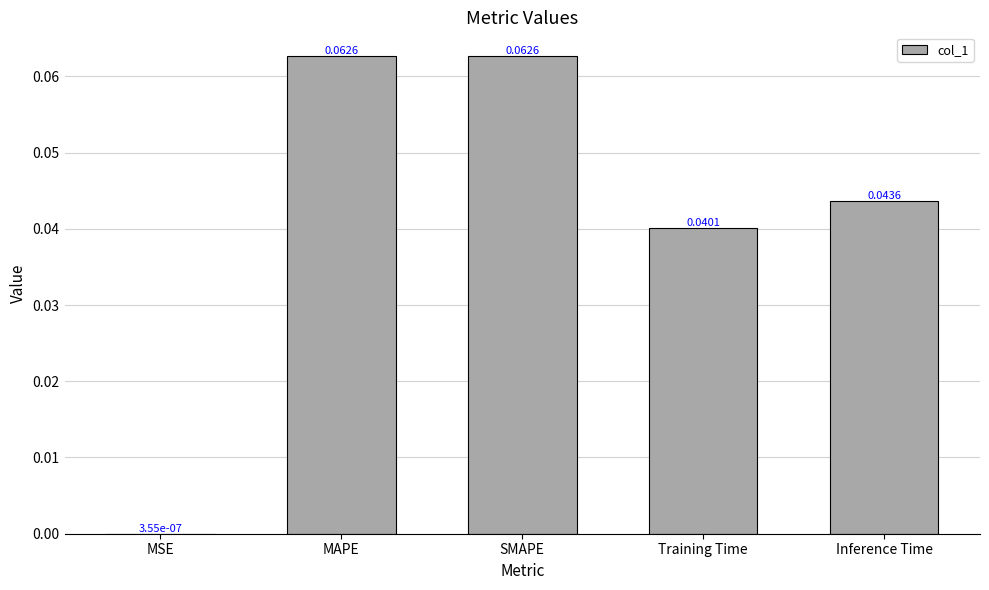

At which label is the value closest to 0?

MSE